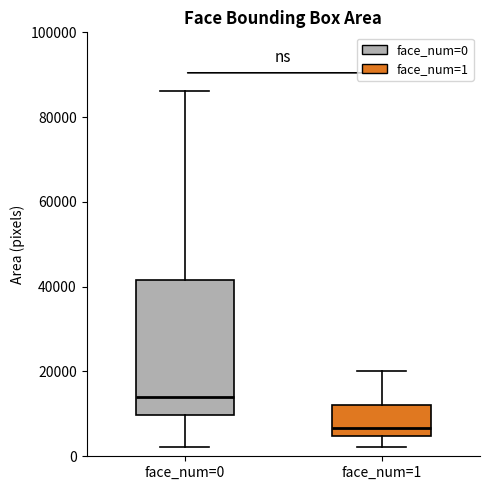

Reading left to right, transcribe this box plot: for each box, give where its median line is, the range the box spans, and where its two whiskers end, as read against the y-axis. The values are not printed on the chart, so give them approximately, as read against the axis.

face_num=0: median 14000, box 10000 to 42000, whiskers 2000 to 86000
face_num=1: median 6000, box 4000 to 12000, whiskers 2000 to 20000